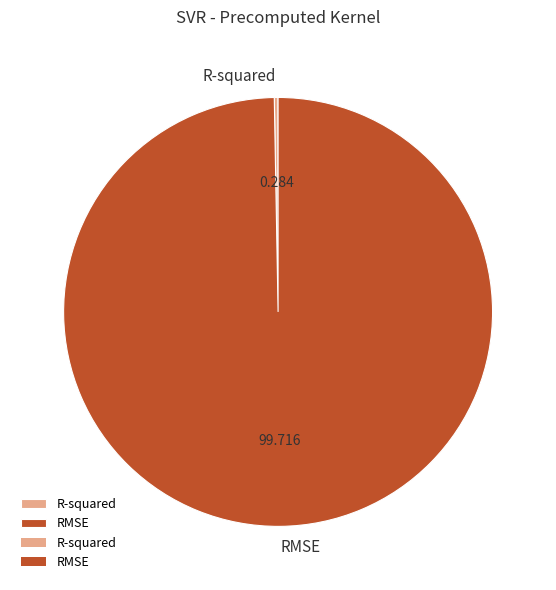

Which slice is the smallest?

R-squared